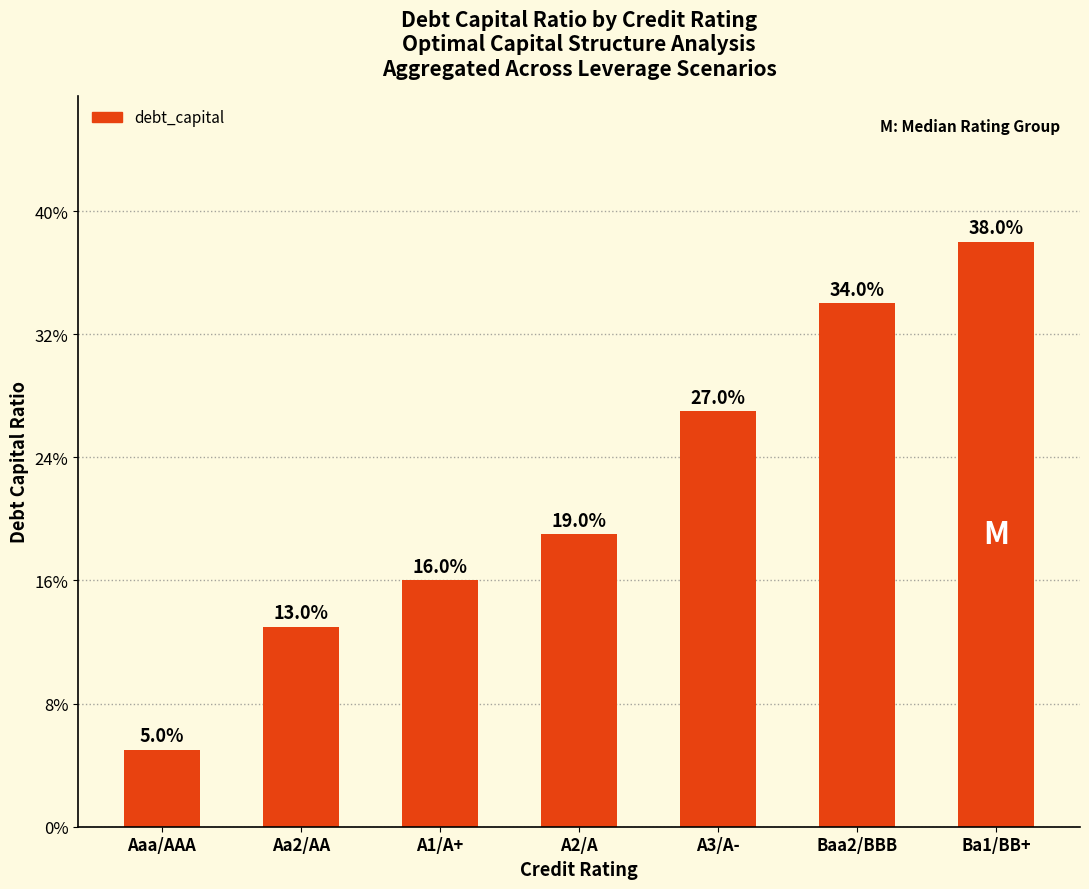

Which has a higher value, Baa2/BBB or A2/A?

Baa2/BBB